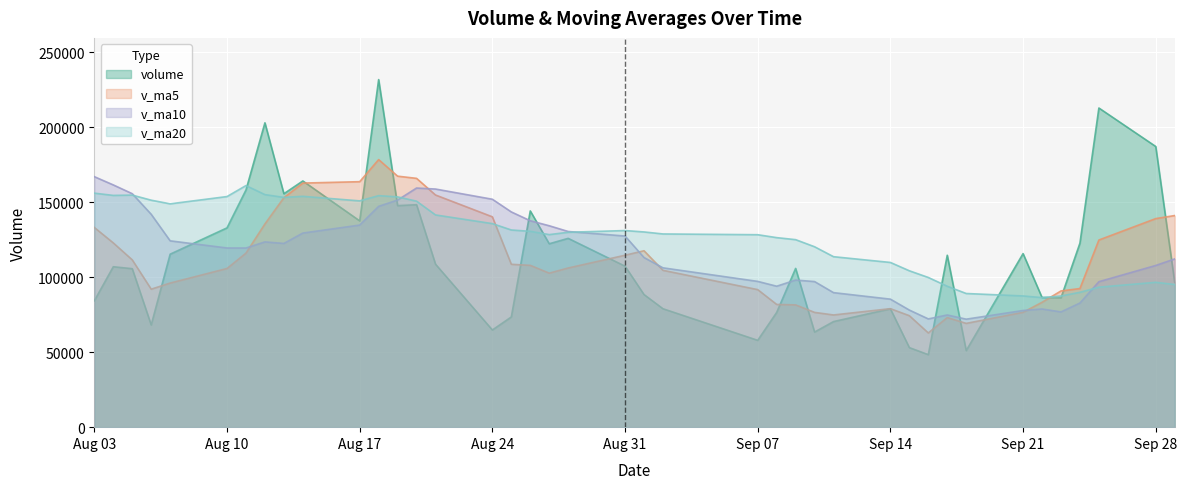

At 2015-09-28, list the series in order from largest to smallest.

volume, v_ma5, v_ma10, v_ma20